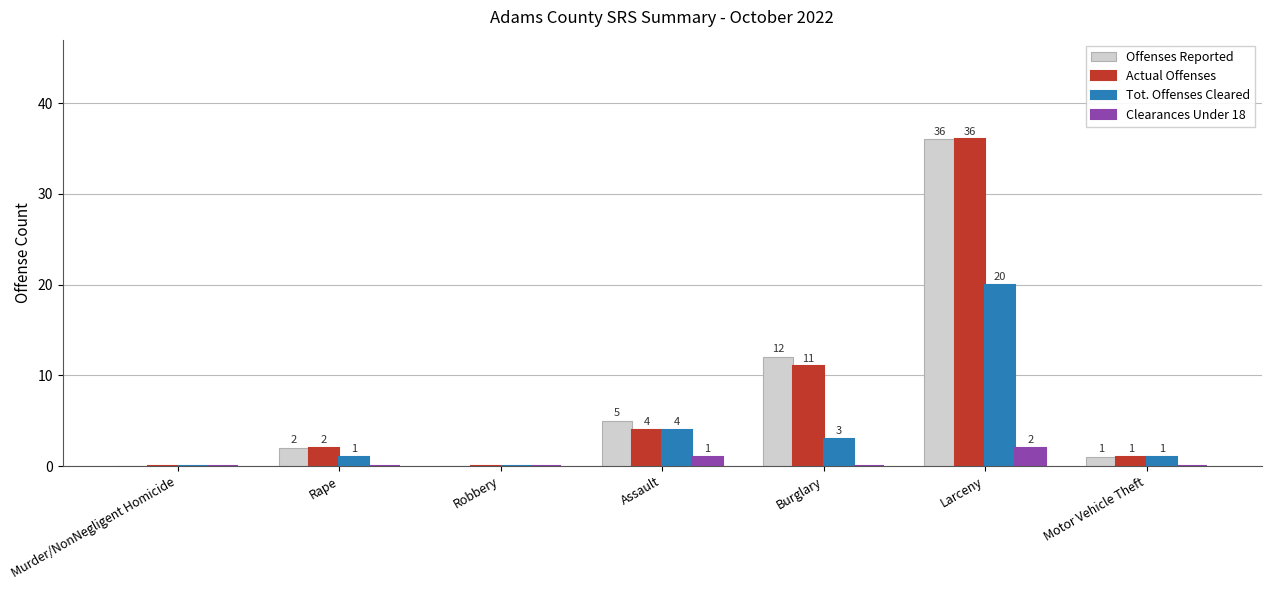

How many data points does each series have?

7